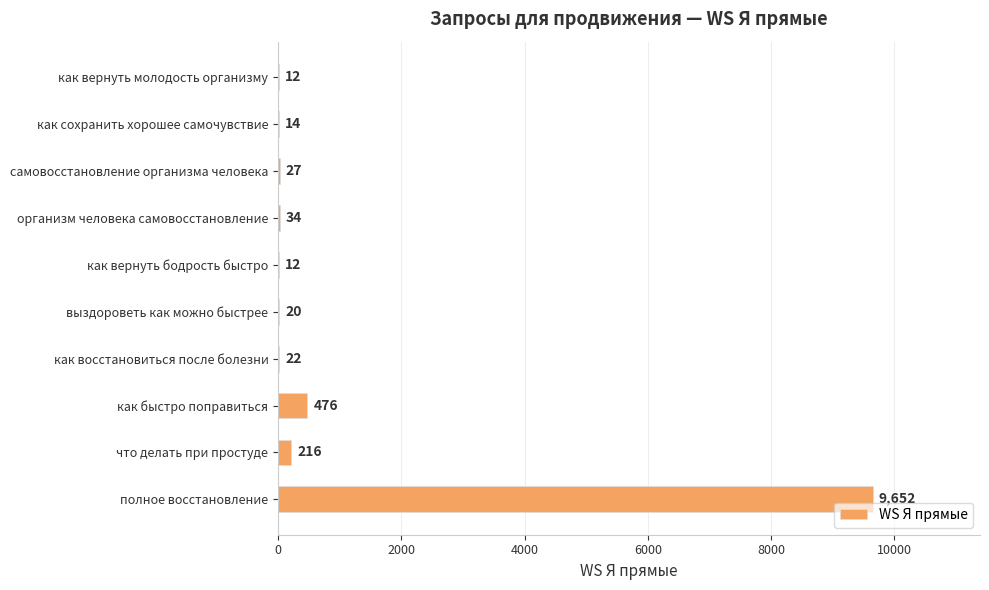

Approximately how many times larger is the value at как восстановиться после болезни compared to как вернуть молодость организму?

1.8